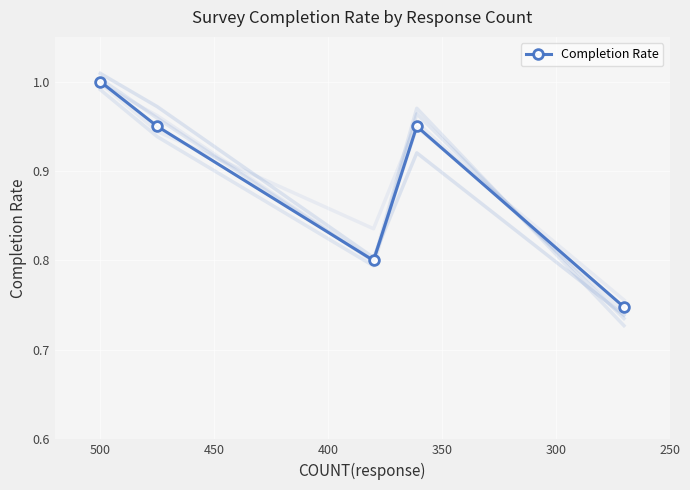

True or false: the data shows 1.6 at 250.

False